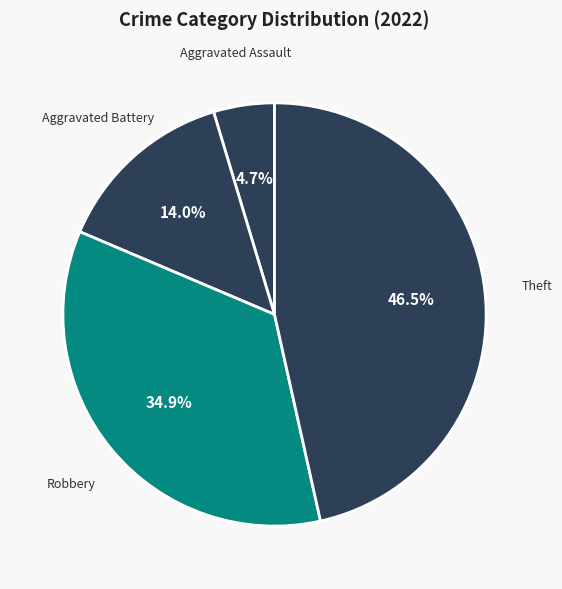

Is there a majority slice in this chart?

No